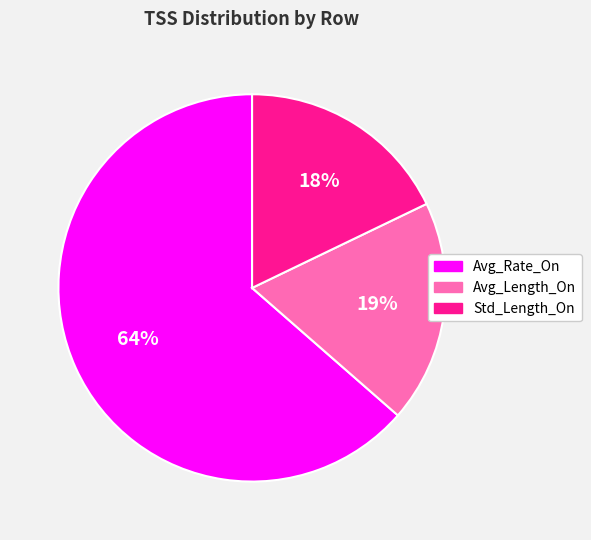

Between Avg_Length_On and Avg_Rate_On, which is larger?

Avg_Rate_On